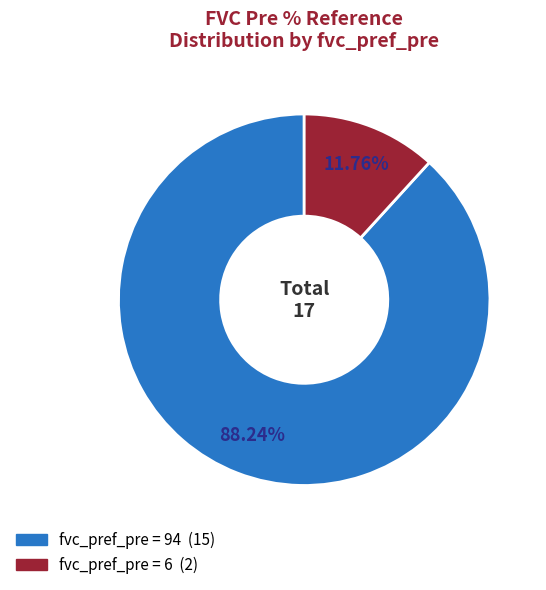

Is there a majority slice in this chart?

Yes